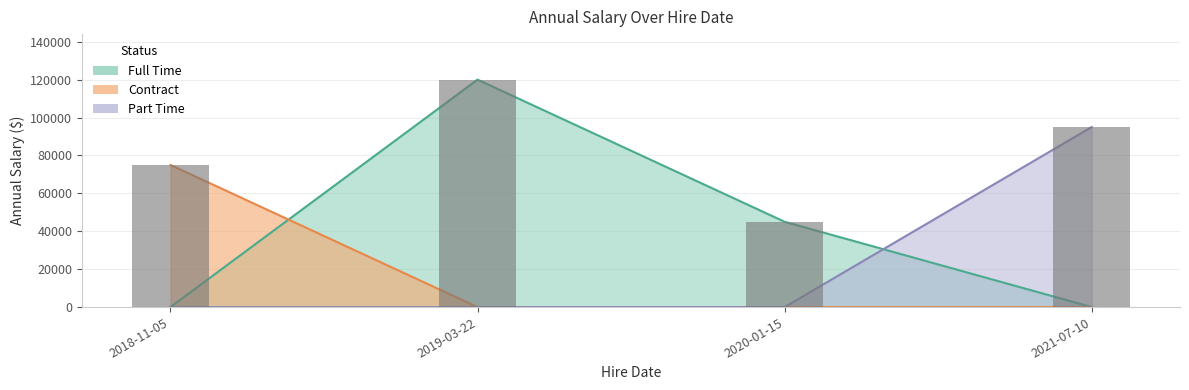

List the labels in order of value, smallest first.

2020-01-15, 2018-11-05, 2021-07-10, 2019-03-22